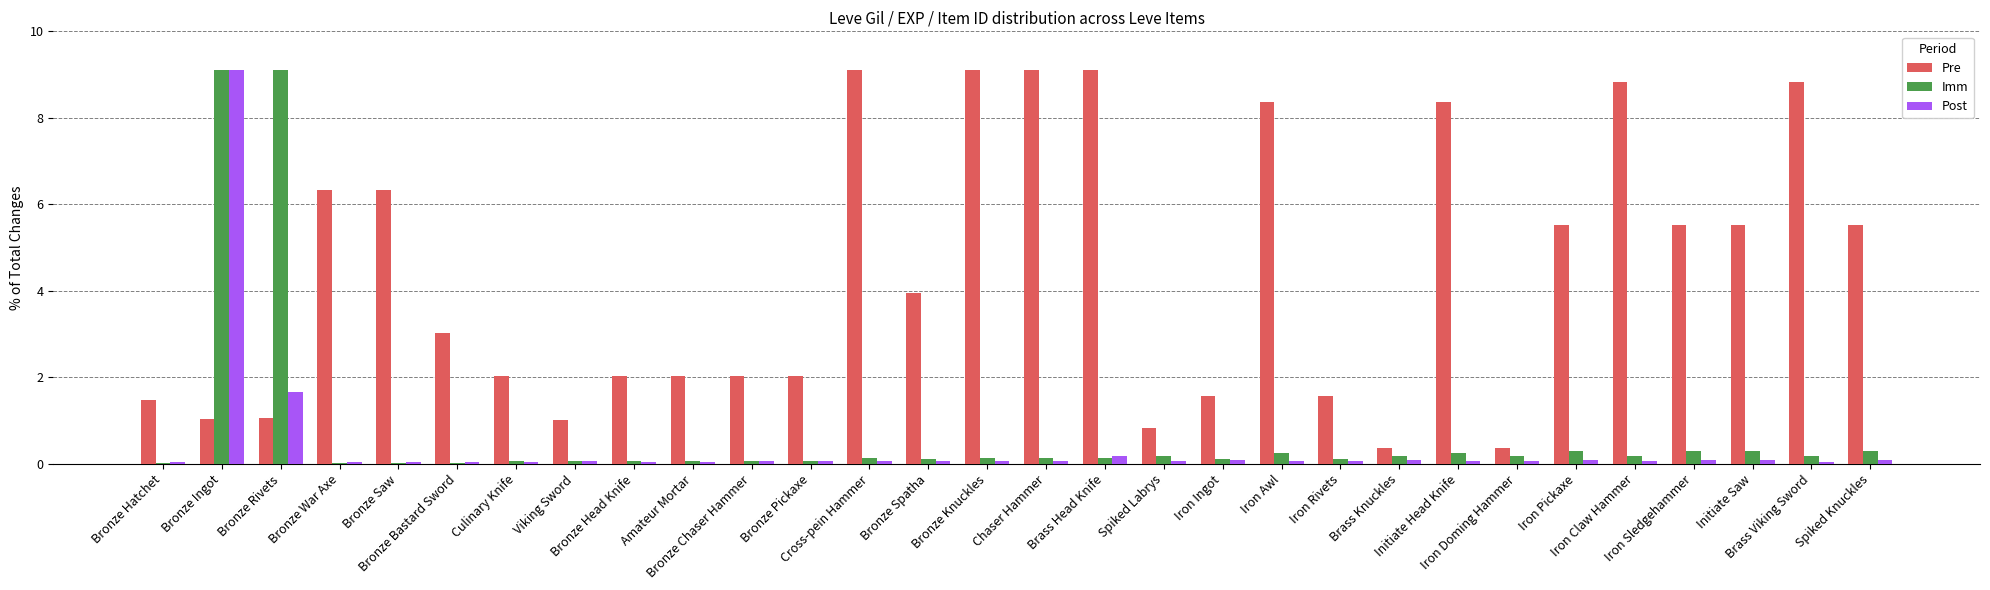

At which label is Pre closest to 4?

Bronze Spatha